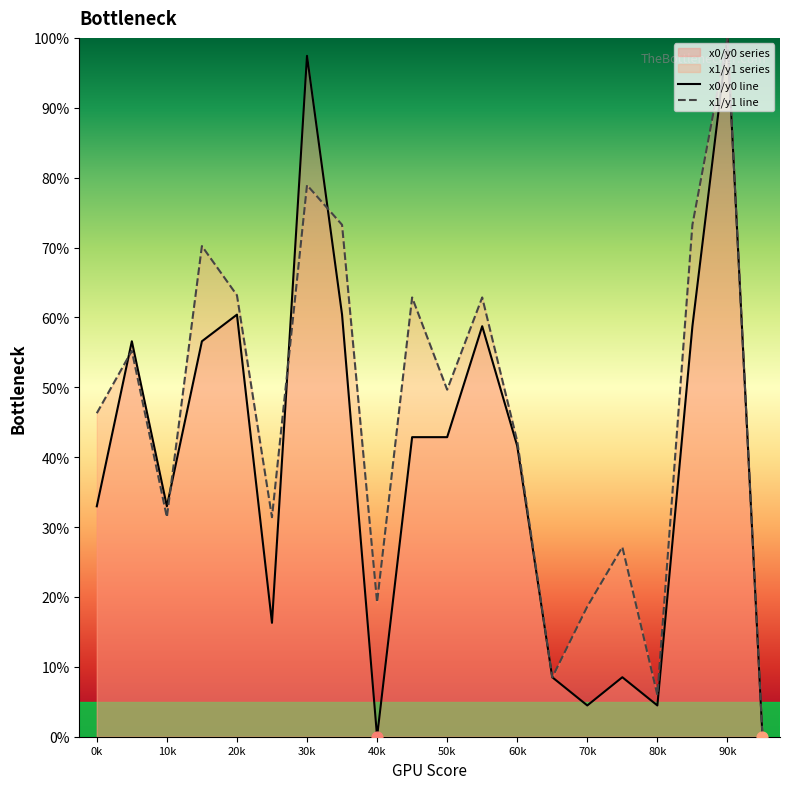

What is the total value across all series at 80k?

10.5